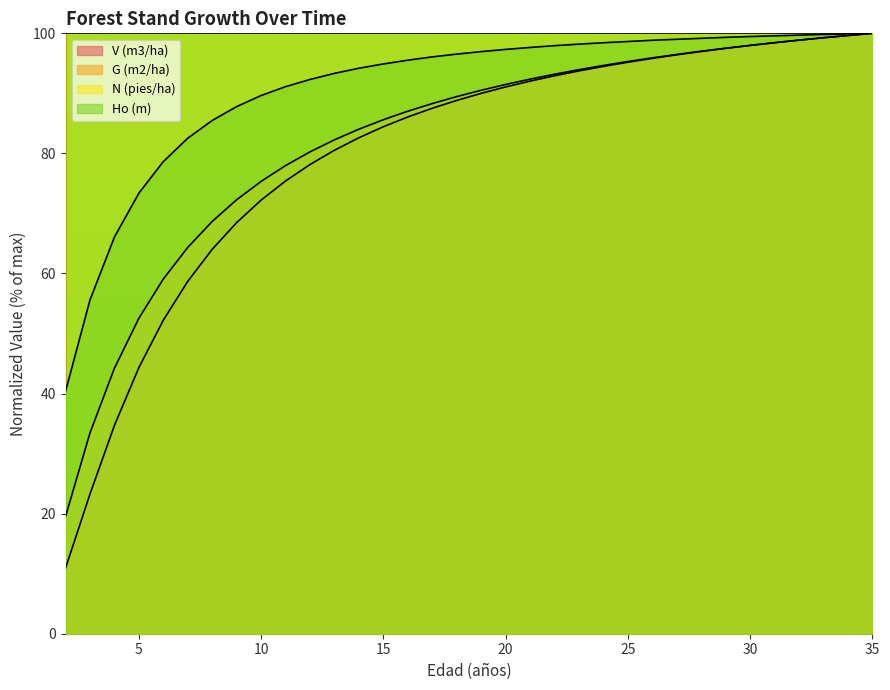

List the labels in order of V (m3/ha) value, smallest first.

2, 3, 4, 5, 6, 7, 8, 9, 10, 11, 12, 13, 14, 15, 16, 17, 18, 19, 20, 21, 22, 23, 24, 25, 26, 27, 28, 29, 30, 31, 32, 33, 34, 35